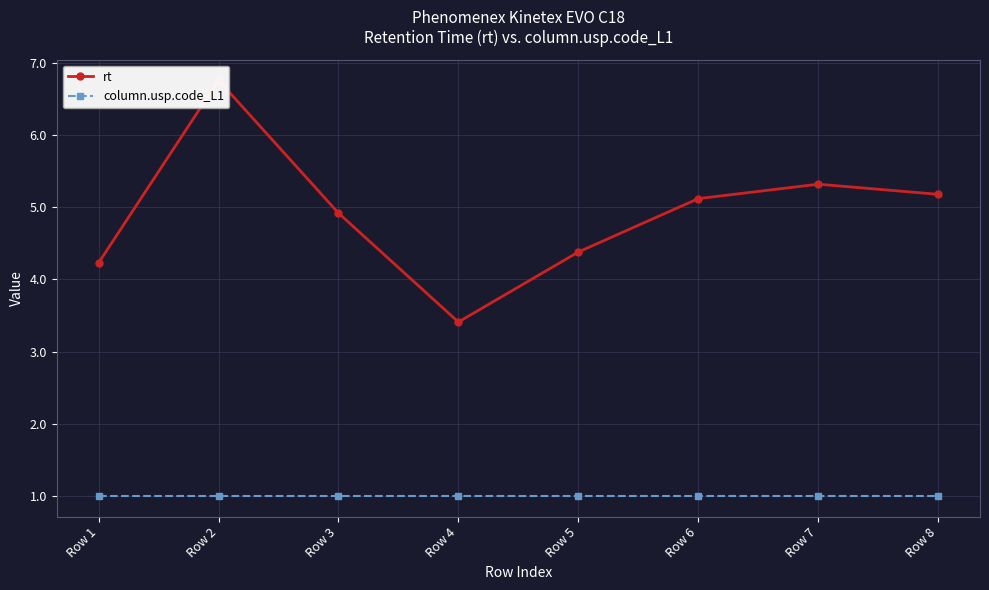

At which category is the sum across all series the highest?

Row 2